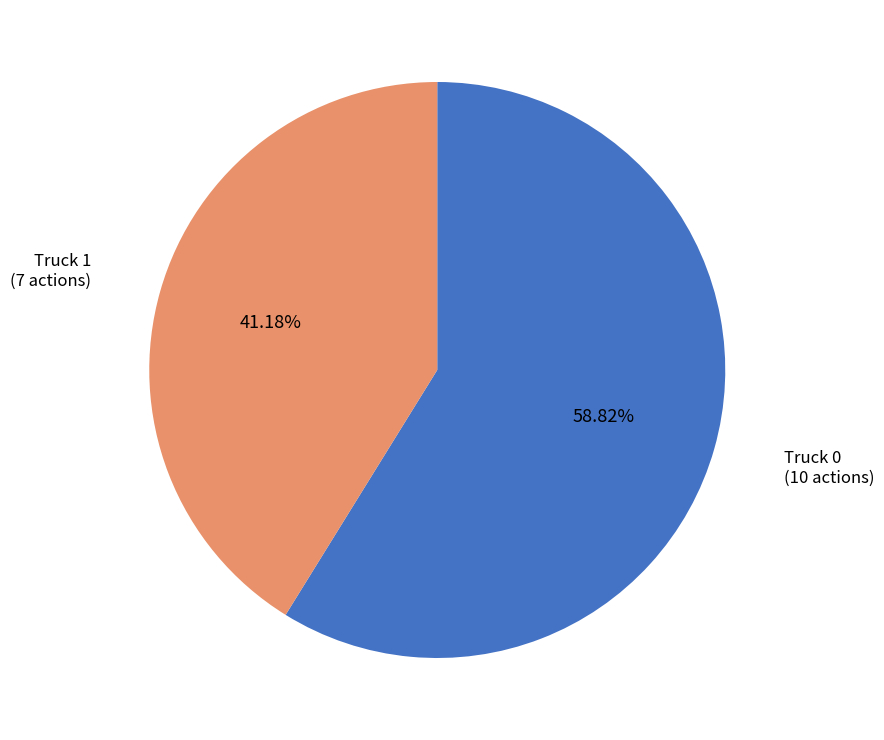

How many segments does this pie chart have?

2